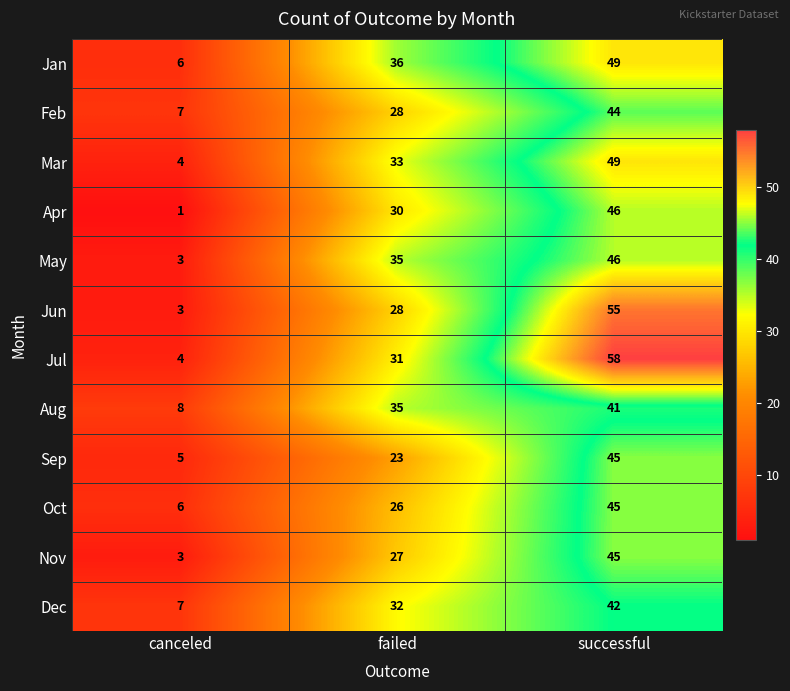

Which series has the widest spread of values?

Jul